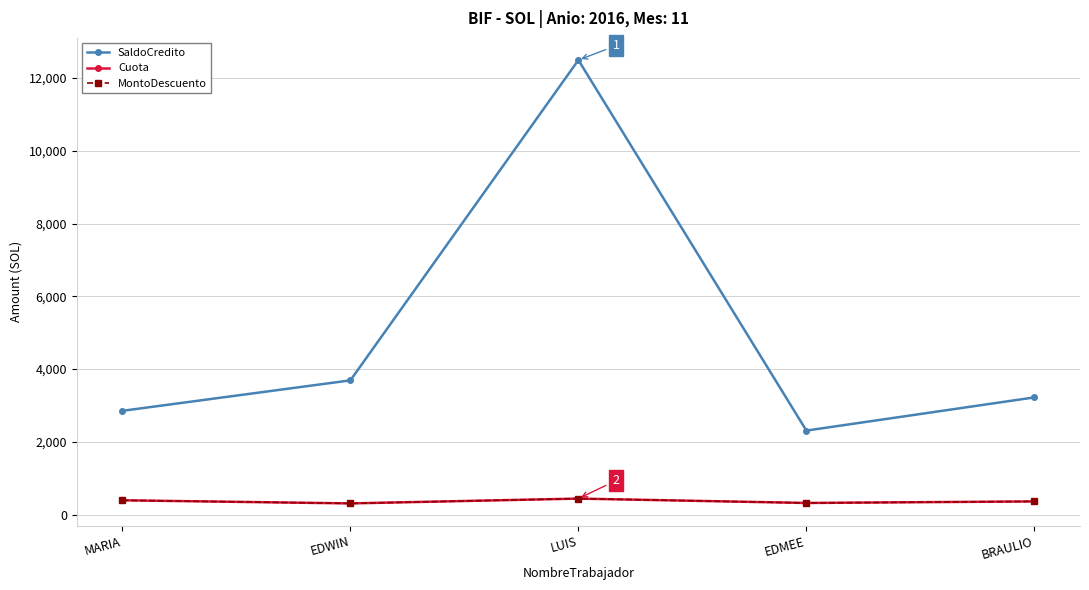

How many interior local valleys does the MontoDescuento series have?

2